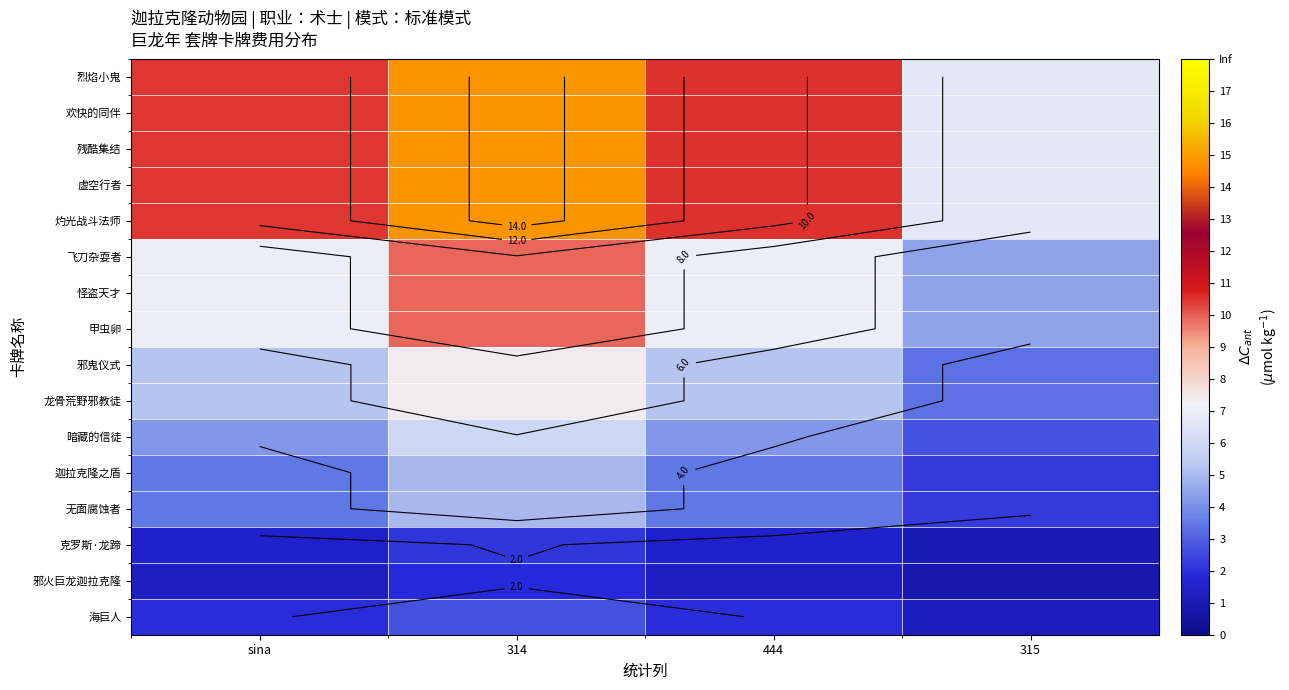

What is the total value across all series at sina?

99.6